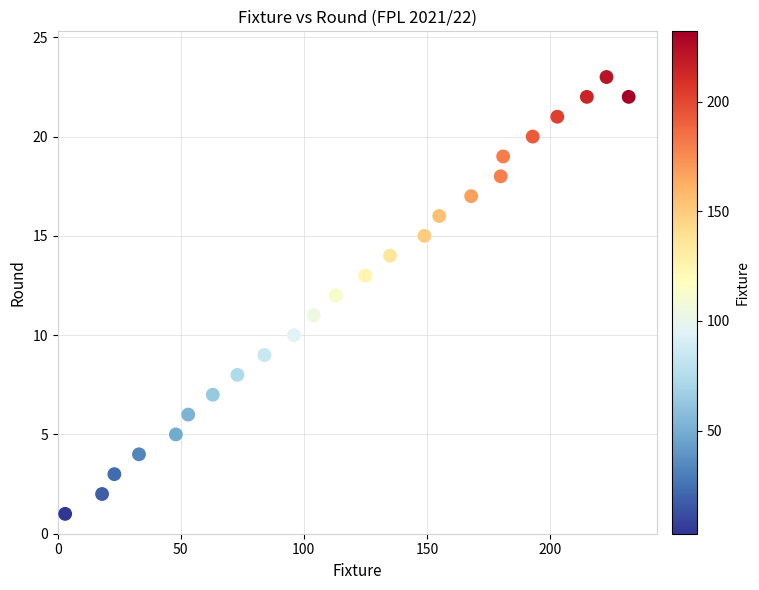

What is the range of X values (max minus min)?

229